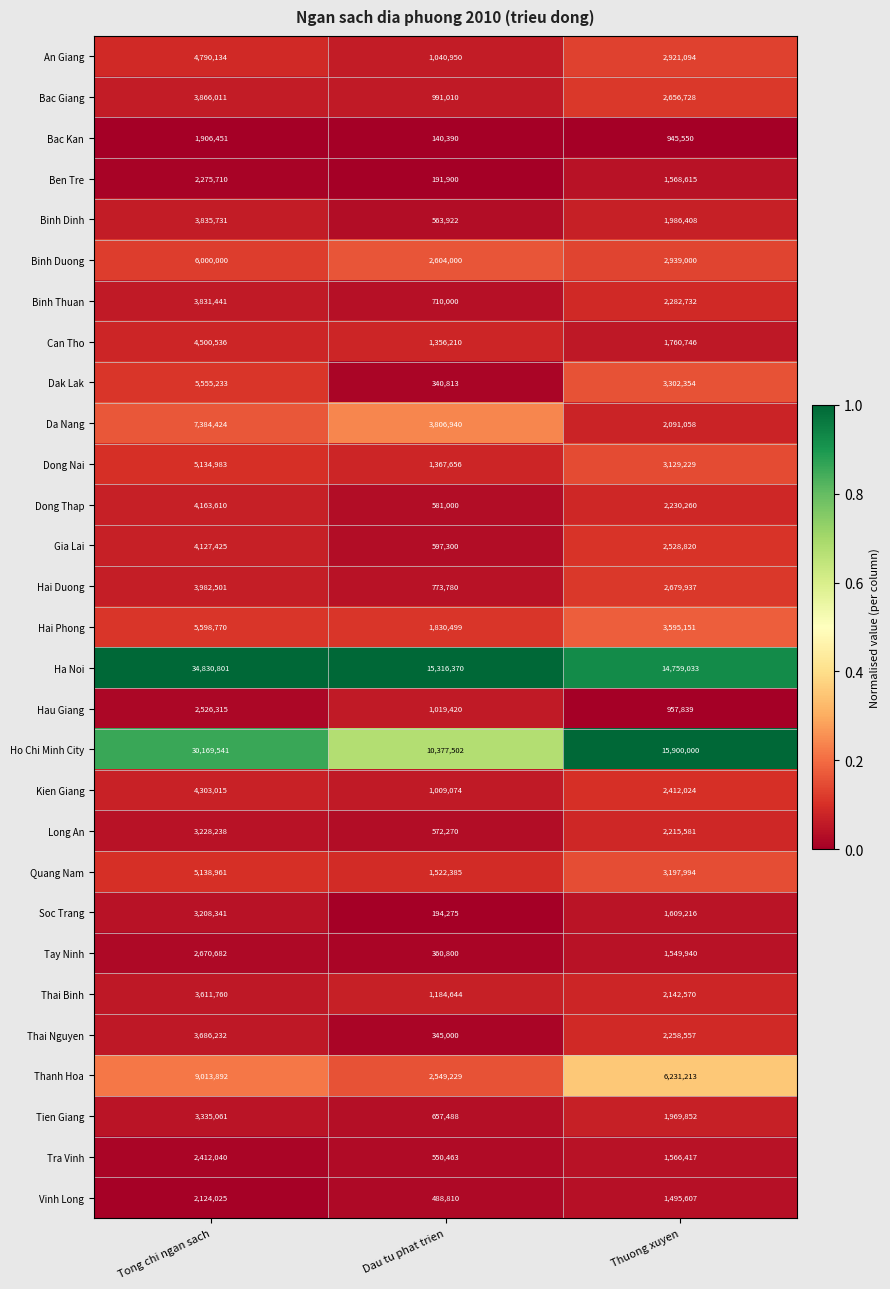

True or false: Tien Giang has a value of 3335061 at Tong chi ngan sach.

True